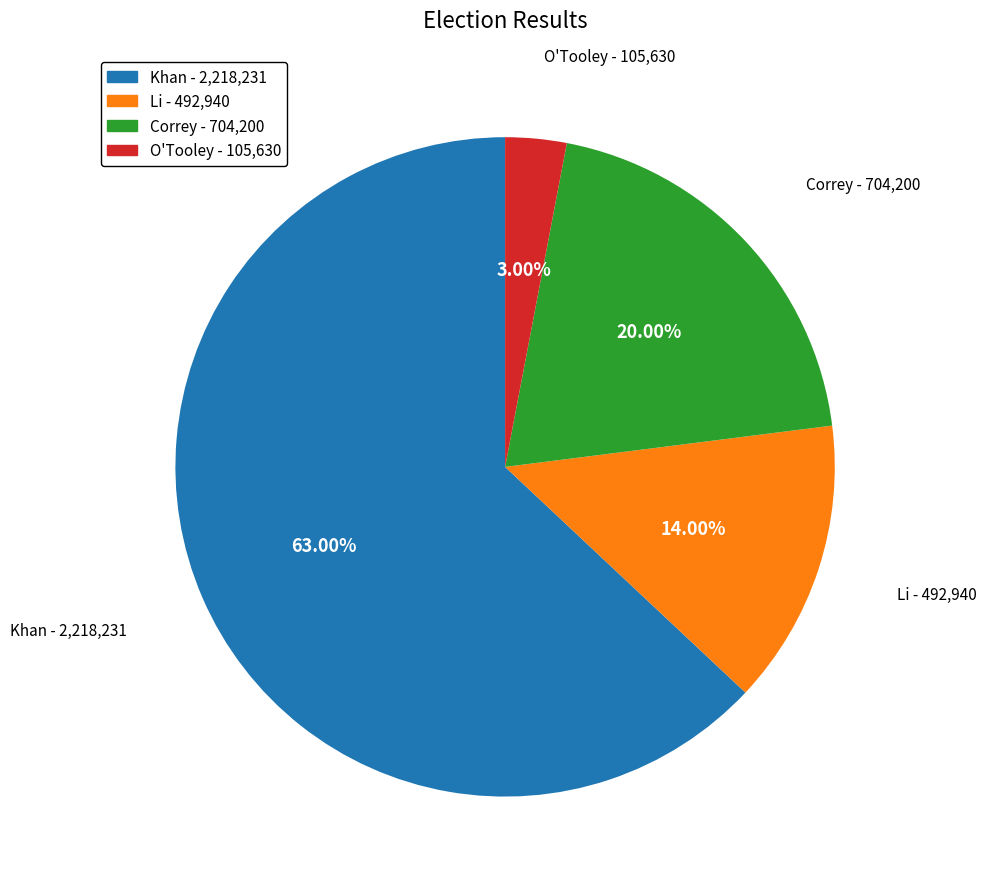

Which has a higher value, Li - 492,940 or O'Tooley - 105,630?

Li - 492,940